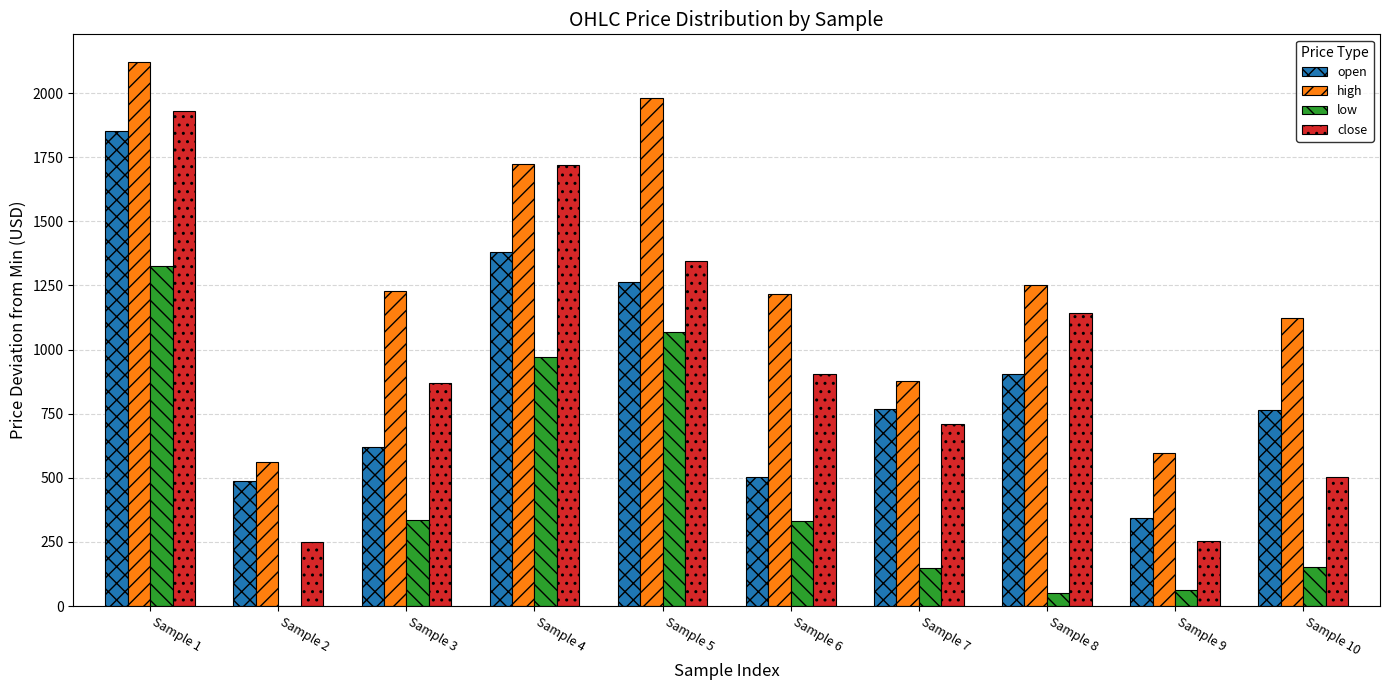

Where is close nearest to the value 1090?

Sample 8